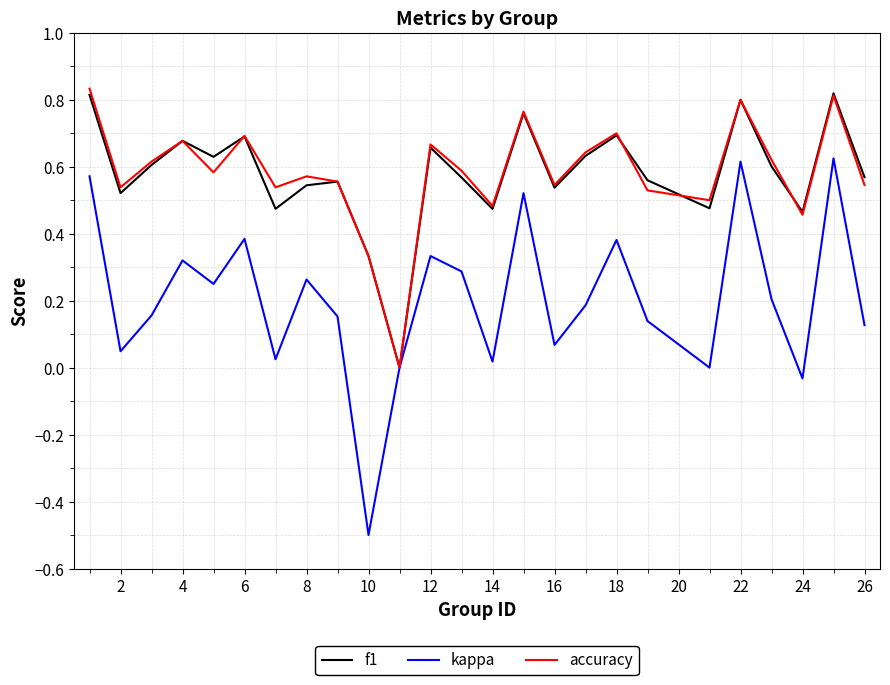

Which series has the largest range (max minus min)?

kappa